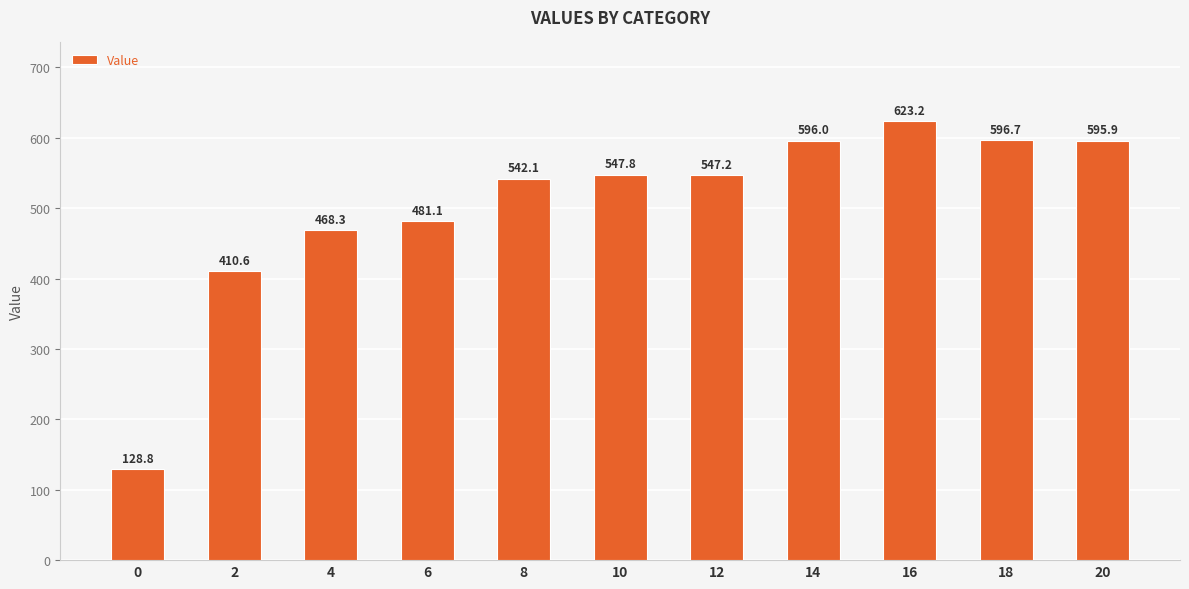

Approximately how many times larger is the value at 10 compared to 12?

1.0